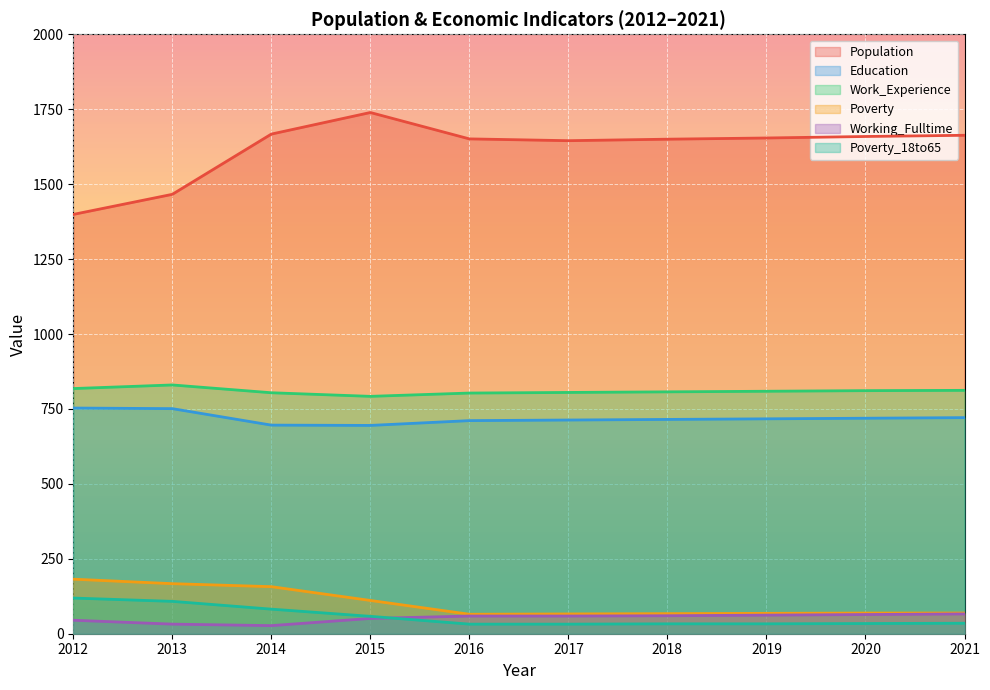

How many values in the Population series exceed 1654?

4